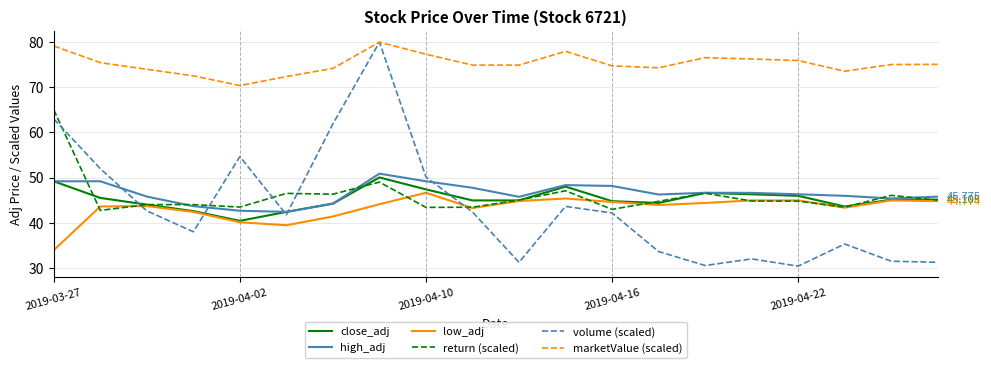

Which series has the largest range (max minus min)?

volume (scaled)